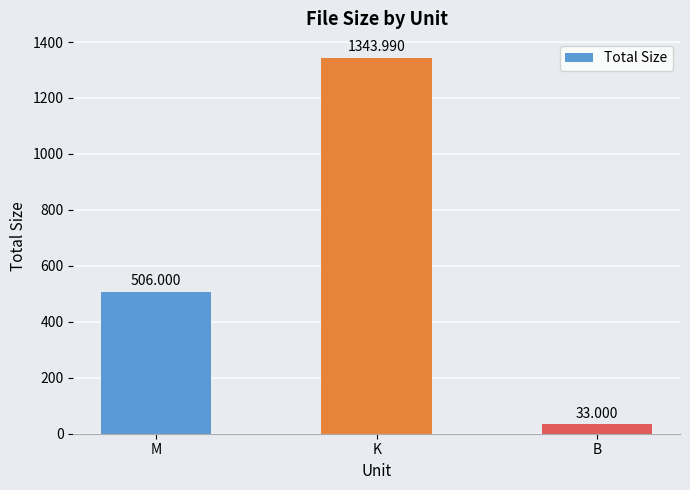

Rank the categories by value from highest to lowest.

K, M, B